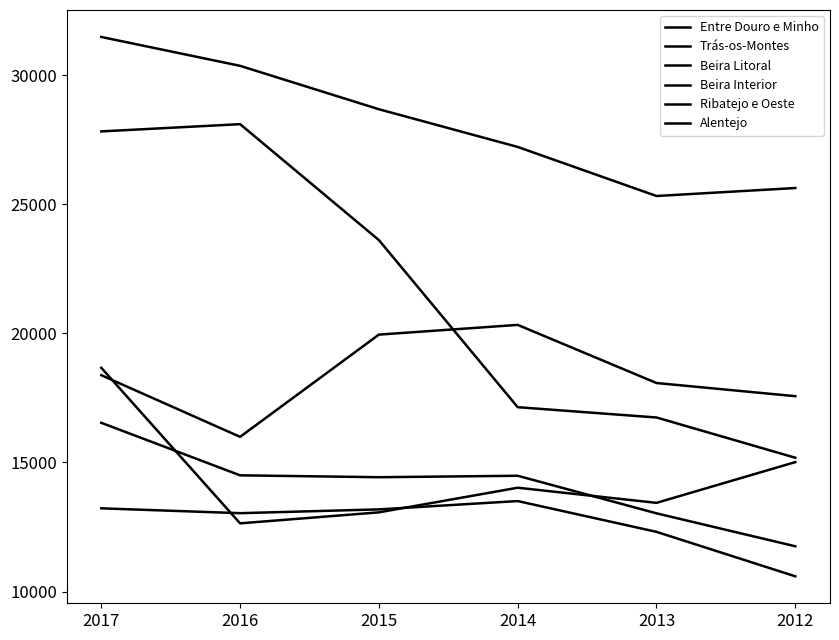

What is the minimum value for Alentejo?

15182